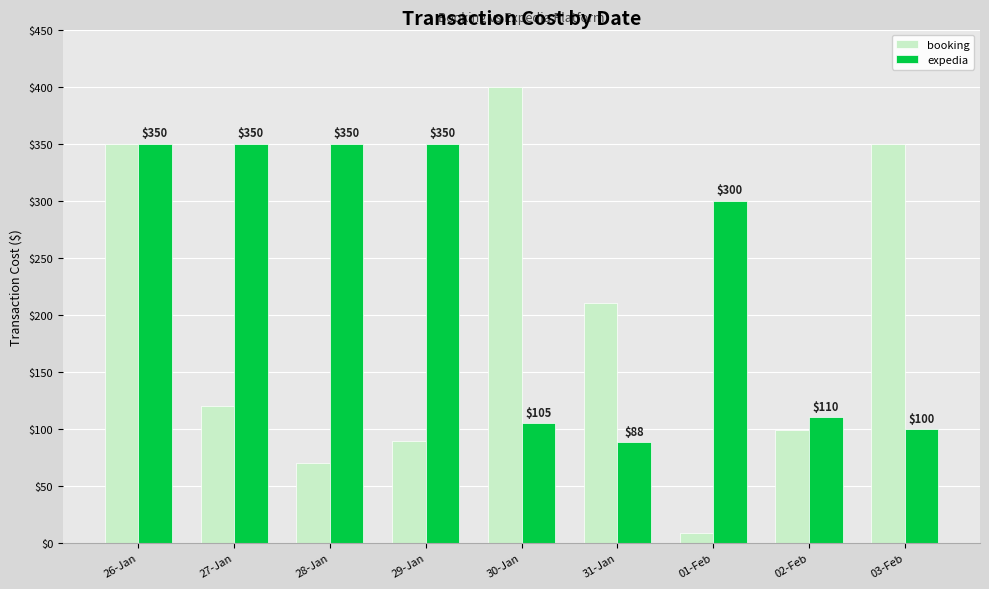

How many groups of bars are there?

9